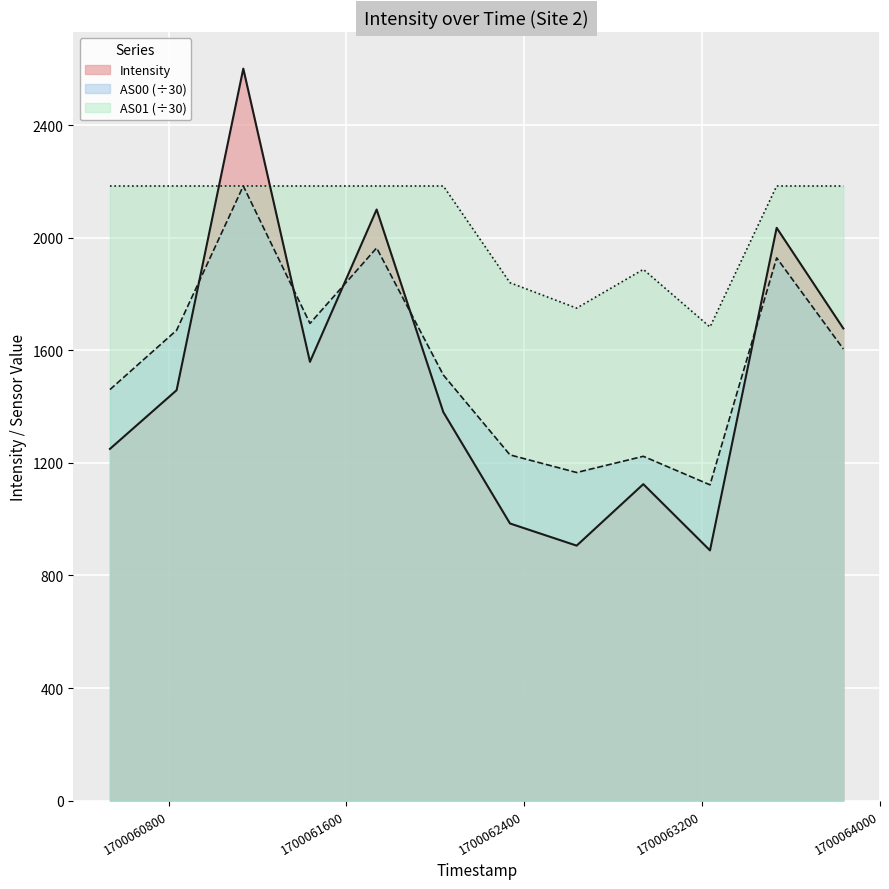

Does the chart display data point markers on the line(s)?

No